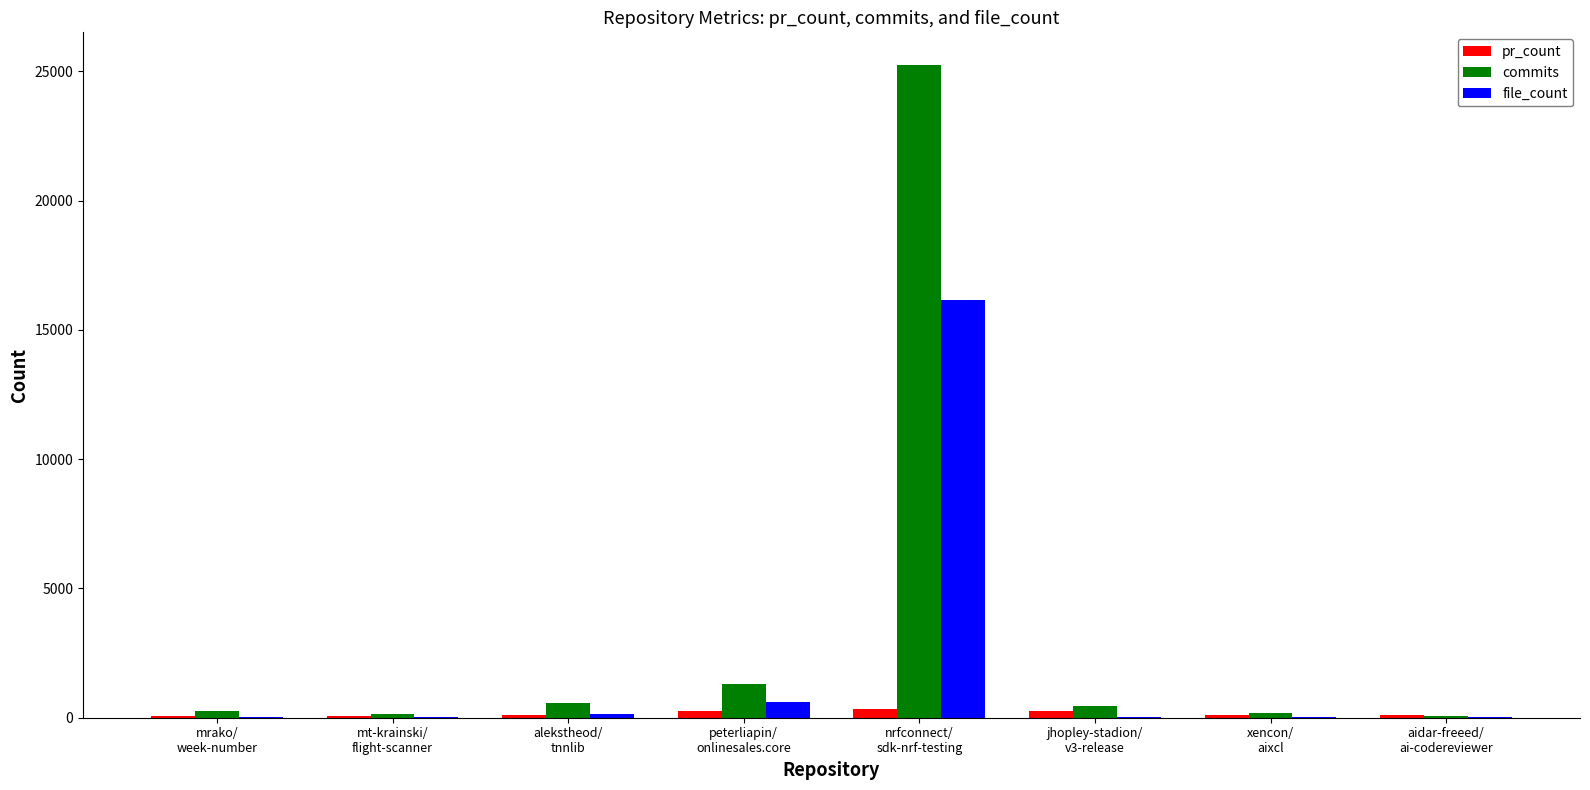

At which label does file_count reach its peak?

nrfconnect/
sdk-nrf-testing